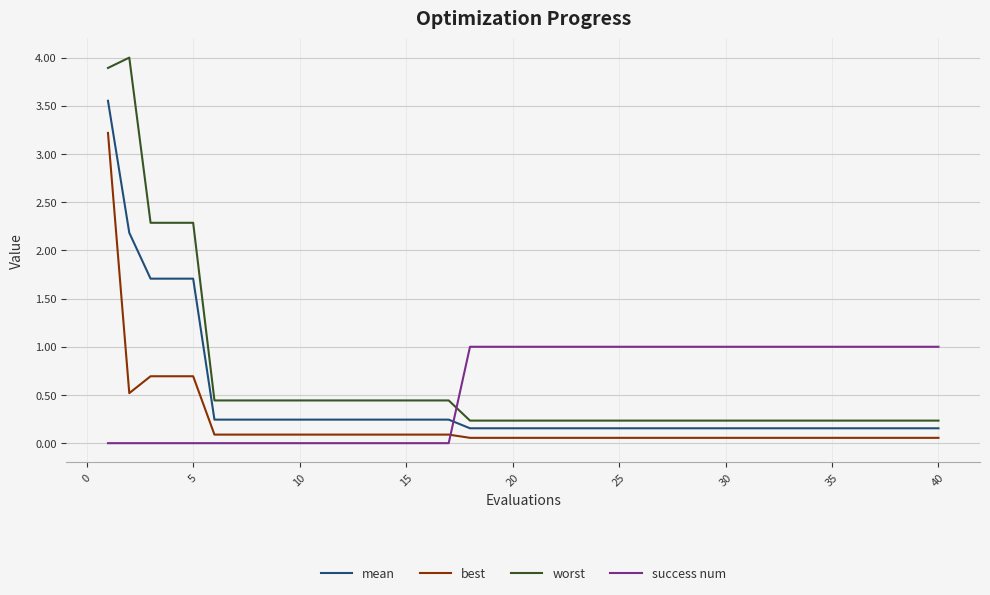

What is the sum of all best values?

8.2